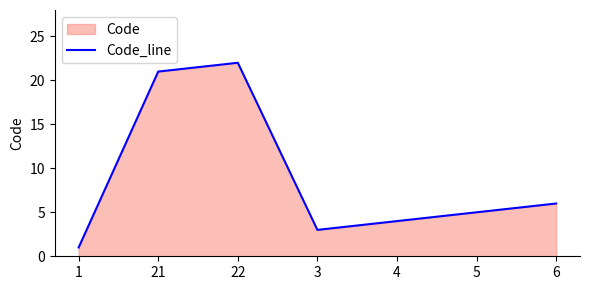

How many points are lower than both their immediate neighbors (excluding endpoints)?

1